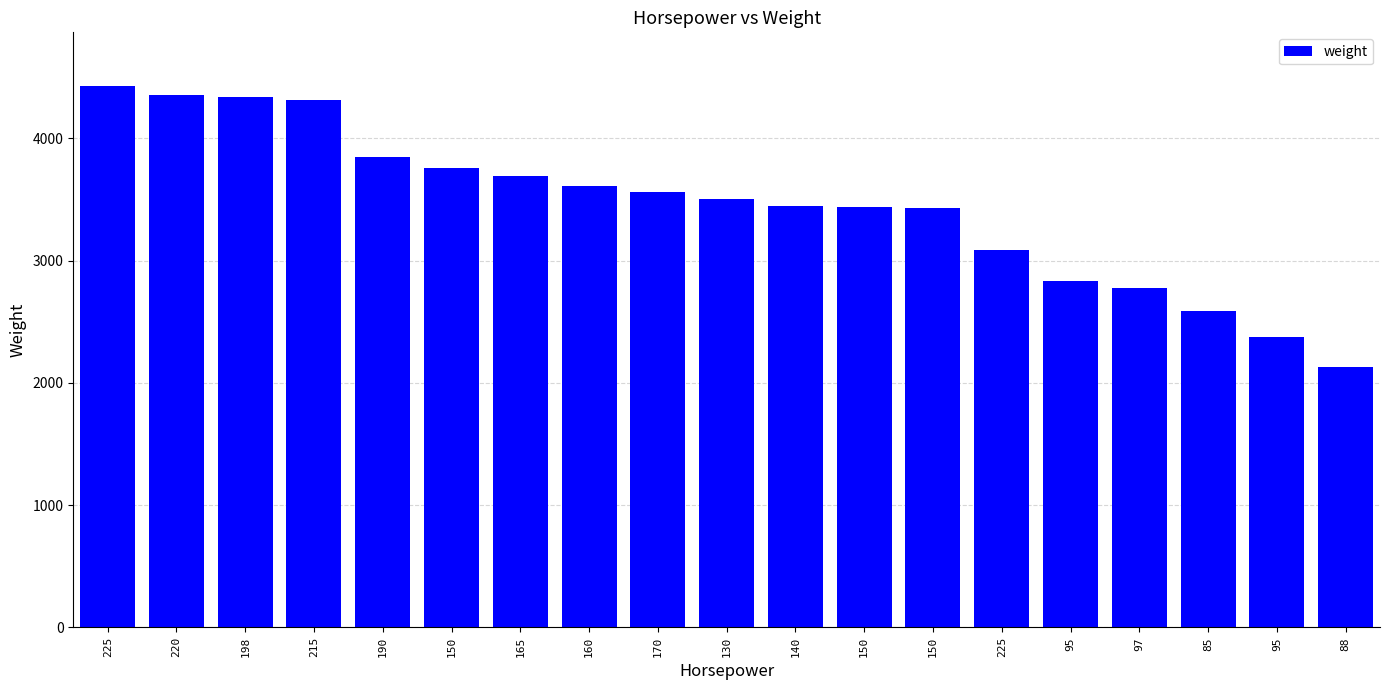

At which label does the data first exceed 3504?

225